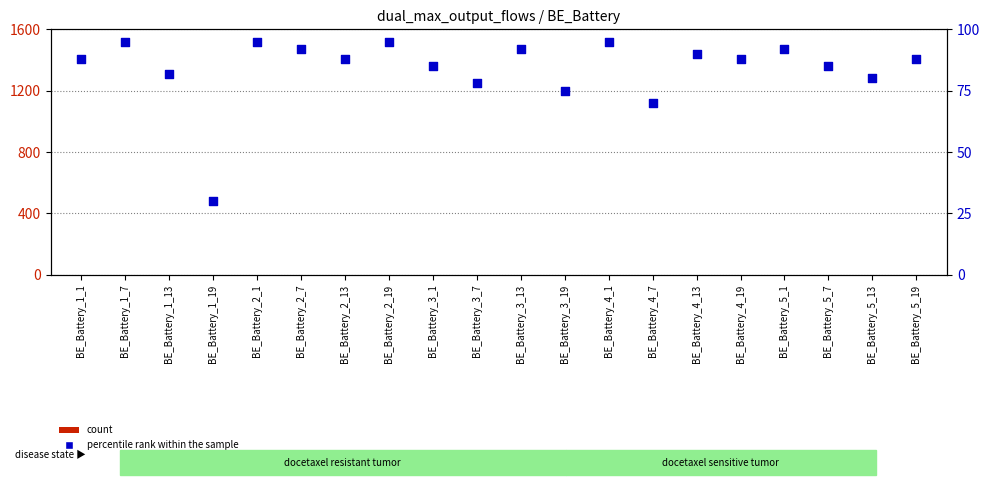

Which series contains the highest Y value?

percentile rank within the sample